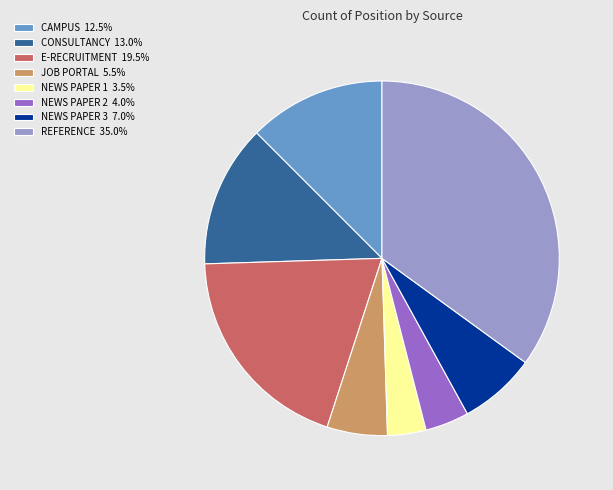

What is the ratio of the value at CONSULTANCY 13.0% to the value at E-RECRUITMENT 19.5%?

0.7